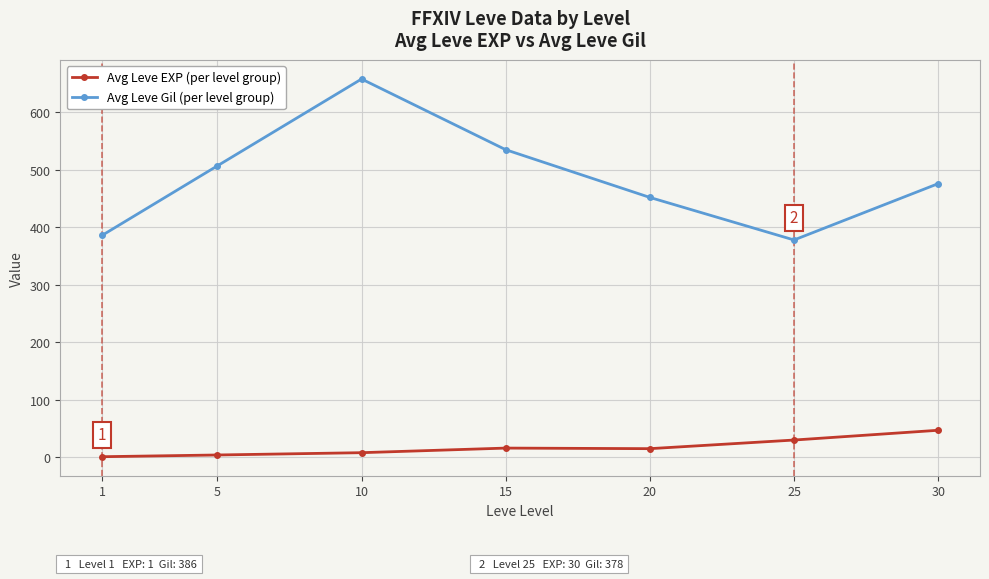

What is the difference between the maximum and minimum values in the Avg Leve Gil (per level group) series?

280